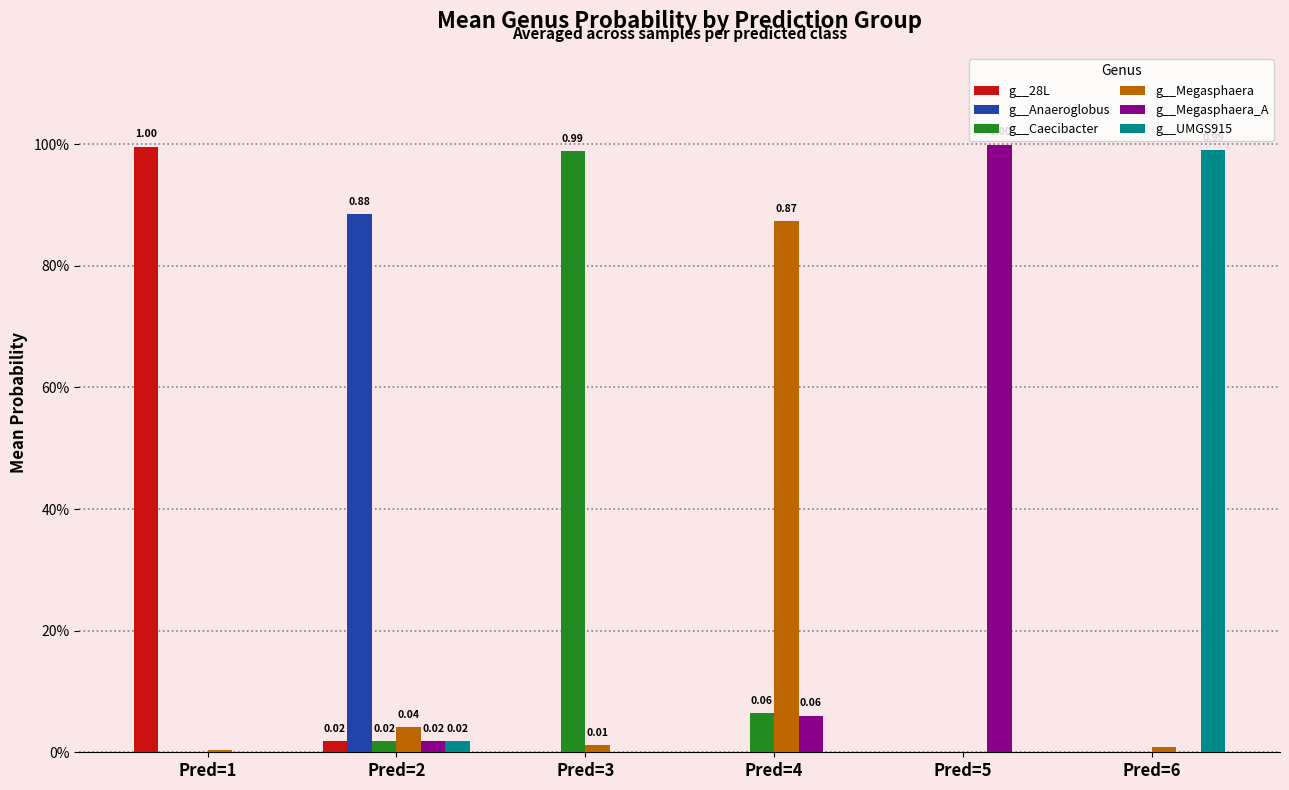

Between Pred=4 and Pred=6, which is larger?

Pred=4